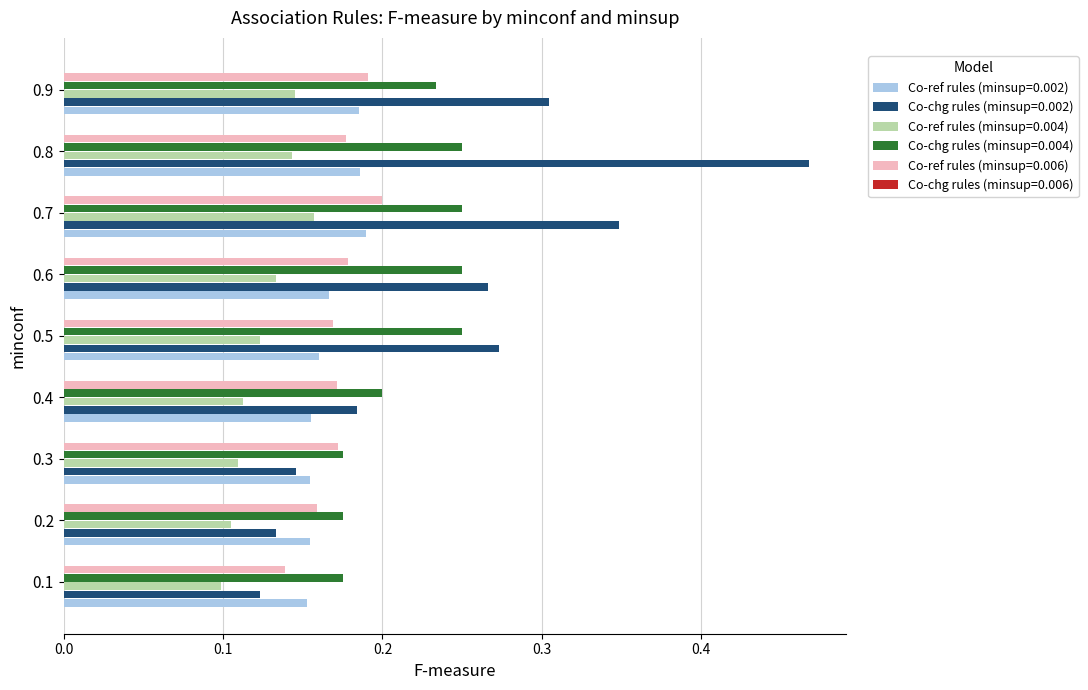

Which label corresponds to the largest value in the chart?

0.8